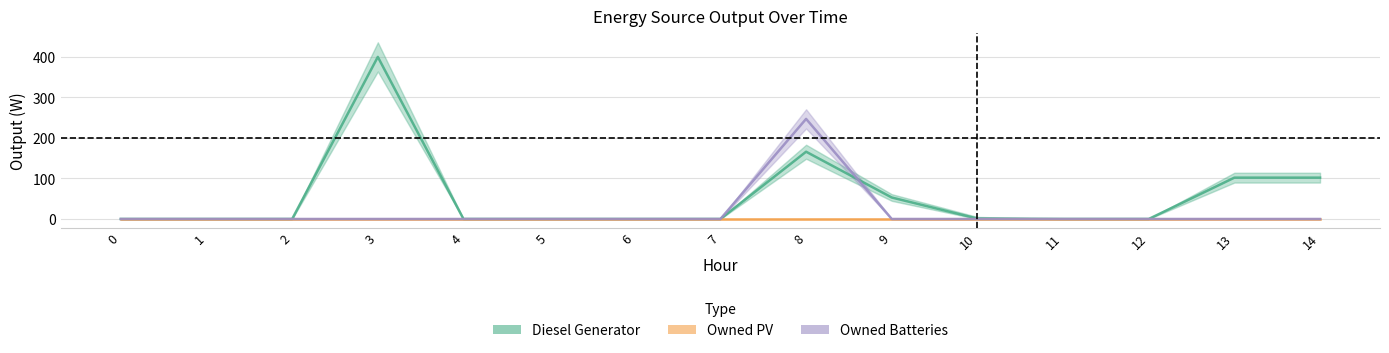

Reading right to left, extract all data points from this chart.

Diesel Generator: 102	102	0	0	1	53	166	0	0	0	0	400	0	0	0
Owned PV: 0	0	0	0	0	0	0	0	0	0	0	0	0	0	0
Owned Batteries: 0	0	0	0	0	0	247	0	0	0	0	0	0	0	0